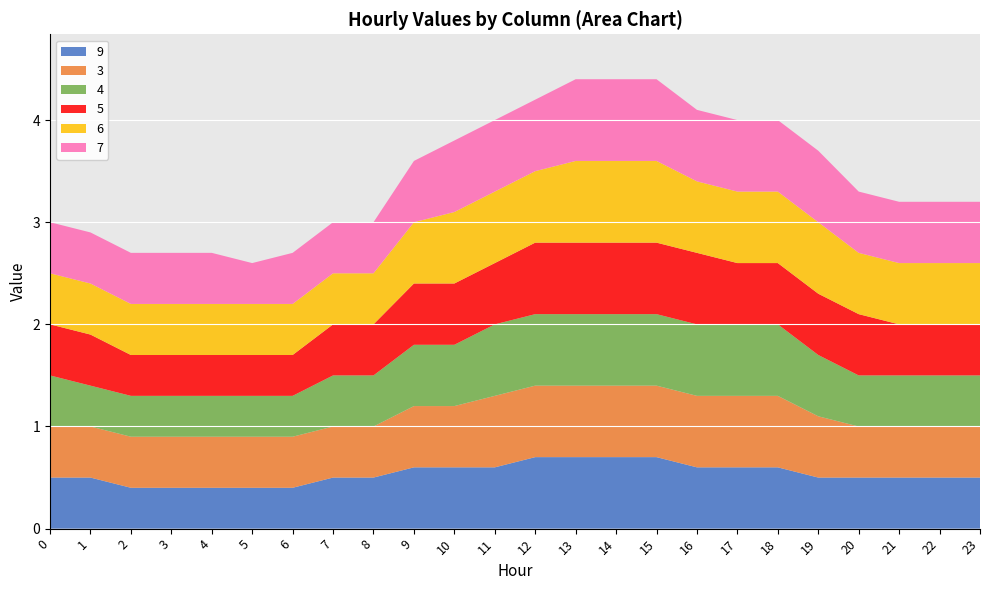

Reading right to left, transcribe all the data shown in this chart.

9: 23=0.5	22=0.5	21=0.5	20=0.5	19=0.5	18=0.6	17=0.6	16=0.6	15=0.7	14=0.7	13=0.7	12=0.7	11=0.6	10=0.6	9=0.6	8=0.5	7=0.5	6=0.4	5=0.4	4=0.4	3=0.4	2=0.4	1=0.5	0=0.5
3: 23=0.5	22=0.5	21=0.5	20=0.5	19=0.6	18=0.7	17=0.7	16=0.7	15=0.7	14=0.7	13=0.7	12=0.7	11=0.7	10=0.6	9=0.6	8=0.5	7=0.5	6=0.5	5=0.5	4=0.5	3=0.5	2=0.5	1=0.5	0=0.5
4: 23=0.5	22=0.5	21=0.5	20=0.5	19=0.6	18=0.7	17=0.7	16=0.7	15=0.7	14=0.7	13=0.7	12=0.7	11=0.7	10=0.6	9=0.6	8=0.5	7=0.5	6=0.4	5=0.4	4=0.4	3=0.4	2=0.4	1=0.4	0=0.5
5: 23=0.5	22=0.5	21=0.5	20=0.6	19=0.6	18=0.6	17=0.6	16=0.7	15=0.7	14=0.7	13=0.7	12=0.7	11=0.6	10=0.6	9=0.6	8=0.5	7=0.5	6=0.4	5=0.4	4=0.4	3=0.4	2=0.4	1=0.5	0=0.5
6: 23=0.6	22=0.6	21=0.6	20=0.6	19=0.7	18=0.7	17=0.7	16=0.7	15=0.8	14=0.8	13=0.8	12=0.7	11=0.7	10=0.7	9=0.6	8=0.5	7=0.5	6=0.5	5=0.5	4=0.5	3=0.5	2=0.5	1=0.5	0=0.5
7: 23=0.6	22=0.6	21=0.6	20=0.6	19=0.7	18=0.7	17=0.7	16=0.7	15=0.8	14=0.8	13=0.8	12=0.7	11=0.7	10=0.7	9=0.6	8=0.5	7=0.5	6=0.5	5=0.4	4=0.5	3=0.5	2=0.5	1=0.5	0=0.5